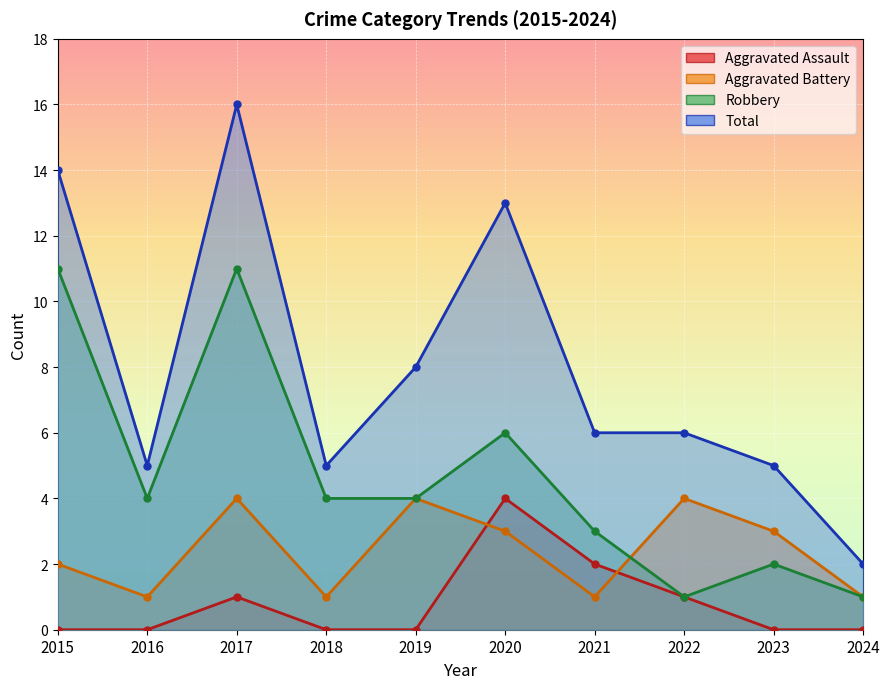

Reading right to left, what are all the values shown in this chart?

Aggravated Assault: 0	0	1	2	4	0	0	1	0	0
Aggravated Battery: 1	3	4	1	3	4	1	4	1	2
Robbery: 1	2	1	3	6	4	4	11	4	11
Total: 2	5	6	6	13	8	5	16	5	14